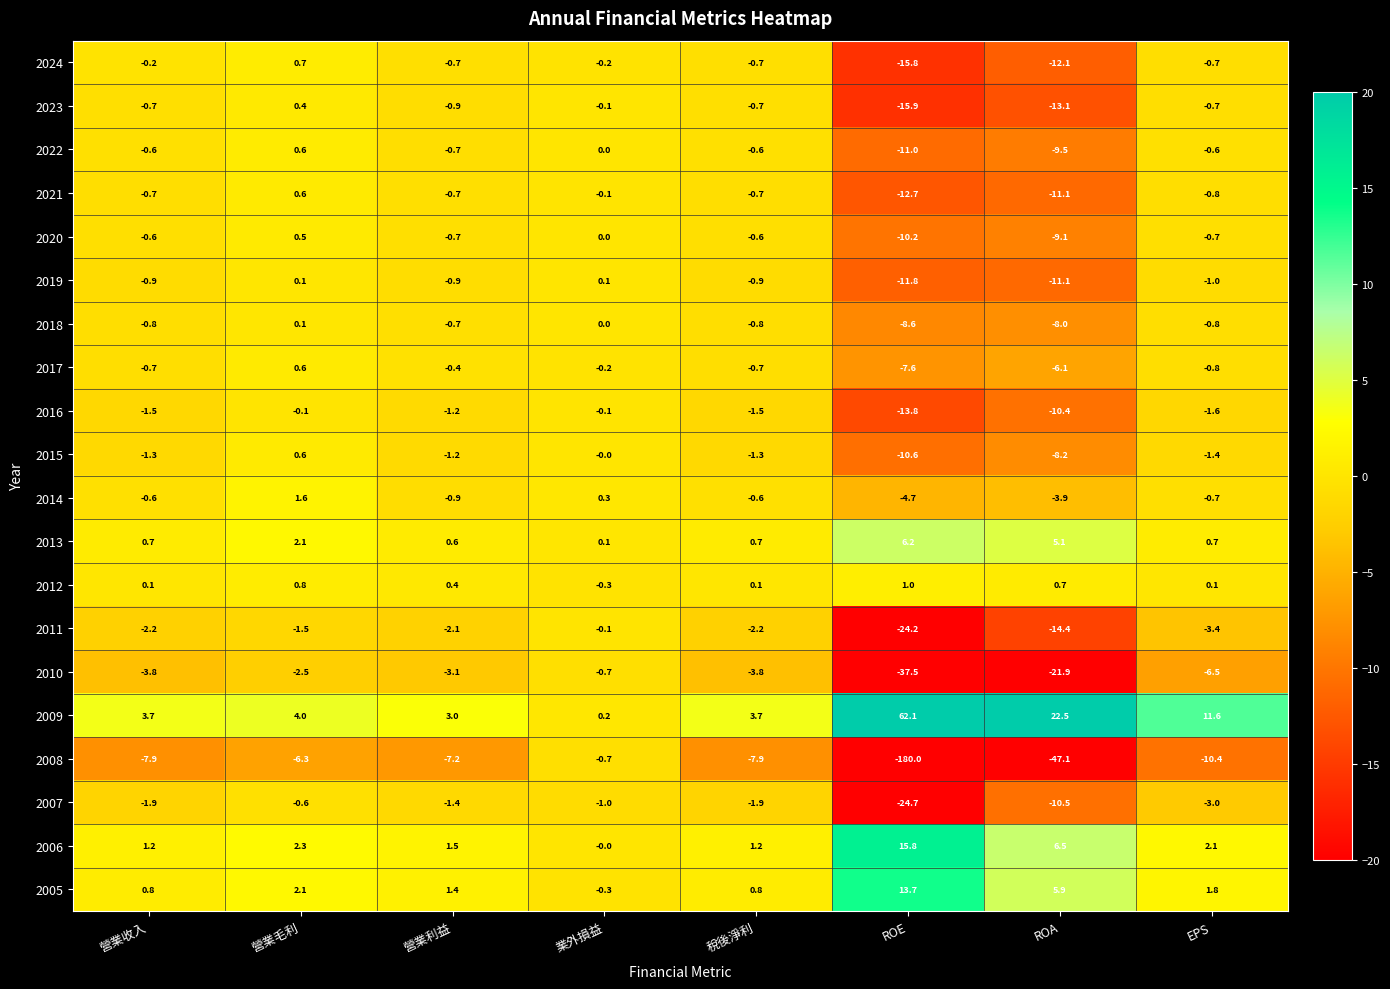

The 2011 series shows -14.4 at ROA. True or false?

True